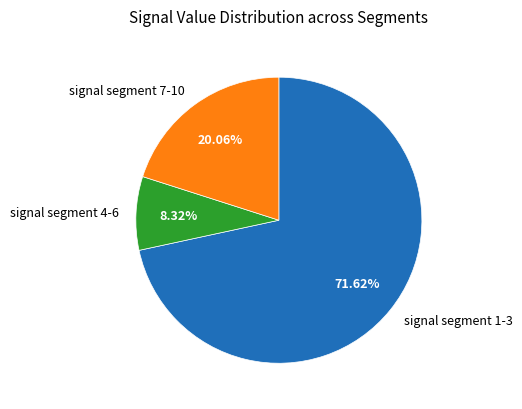

Which category accounts for the majority?

signal segment 1-3